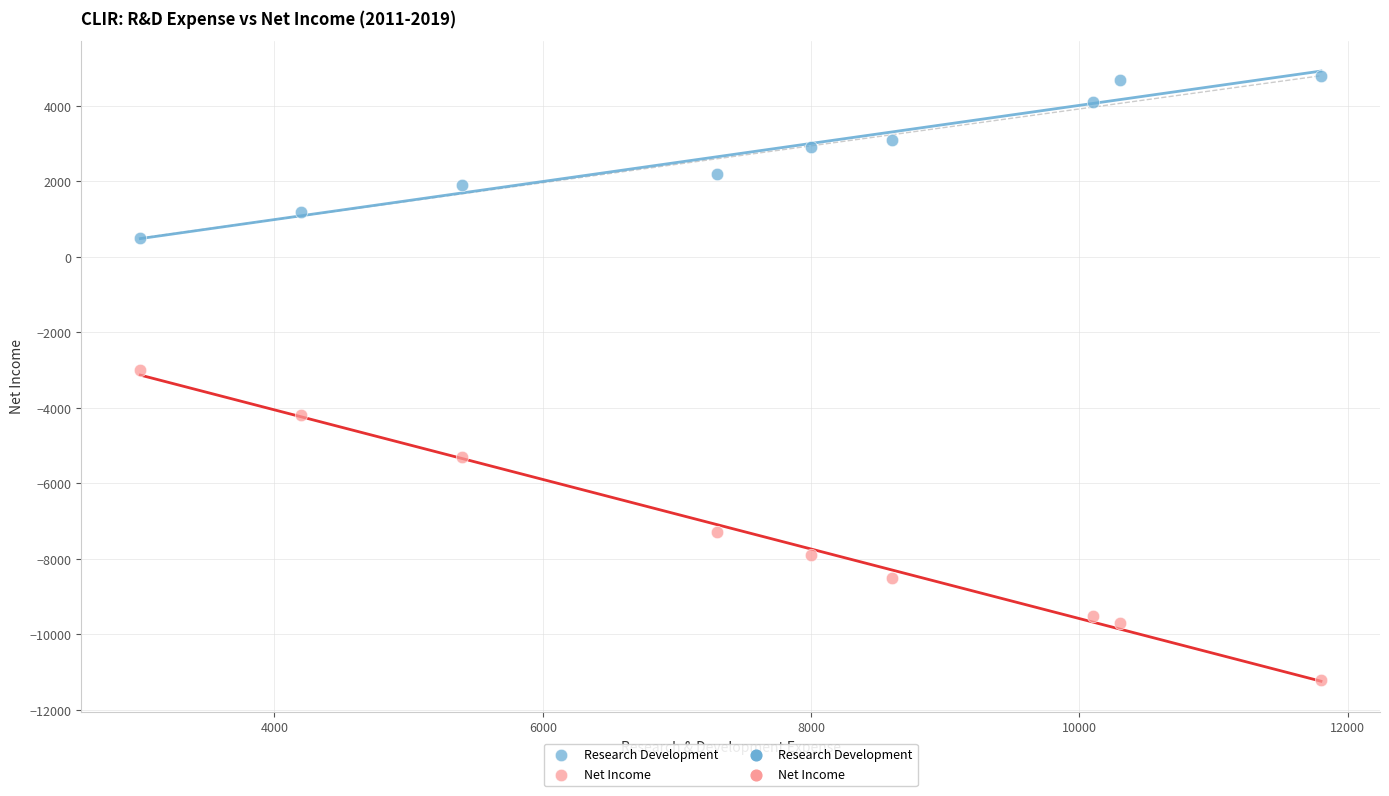

Which series contains the lowest Y value?

Net Income